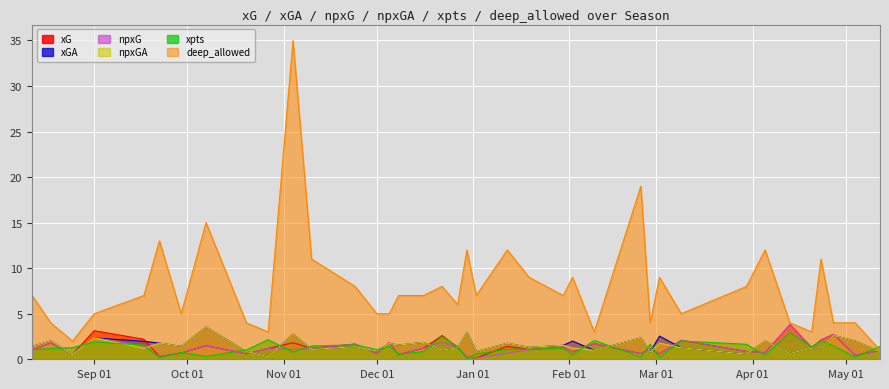

What is the spread (max minus min) of values at 2019-04-05?

11.6